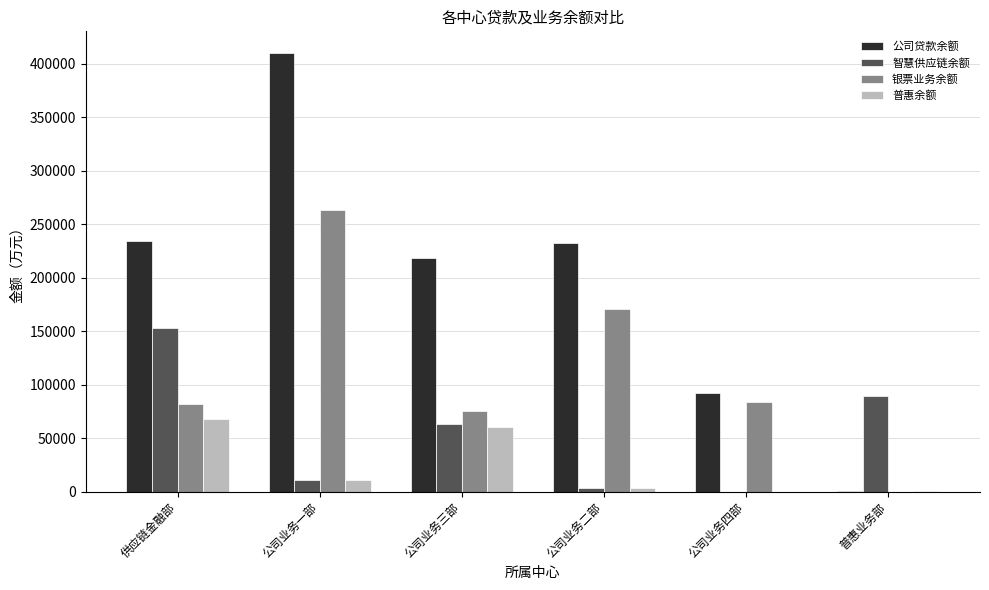

Between 公司业务二部 and 公司业务四部, which series saw the biggest shift?

公司贷款余额